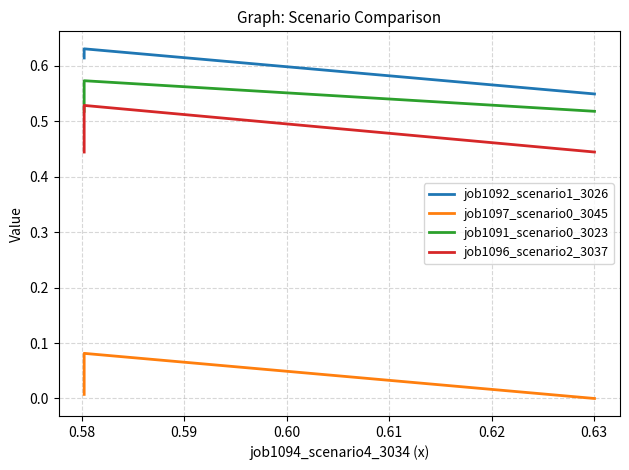

Does the chart display data point markers on the line(s)?

No